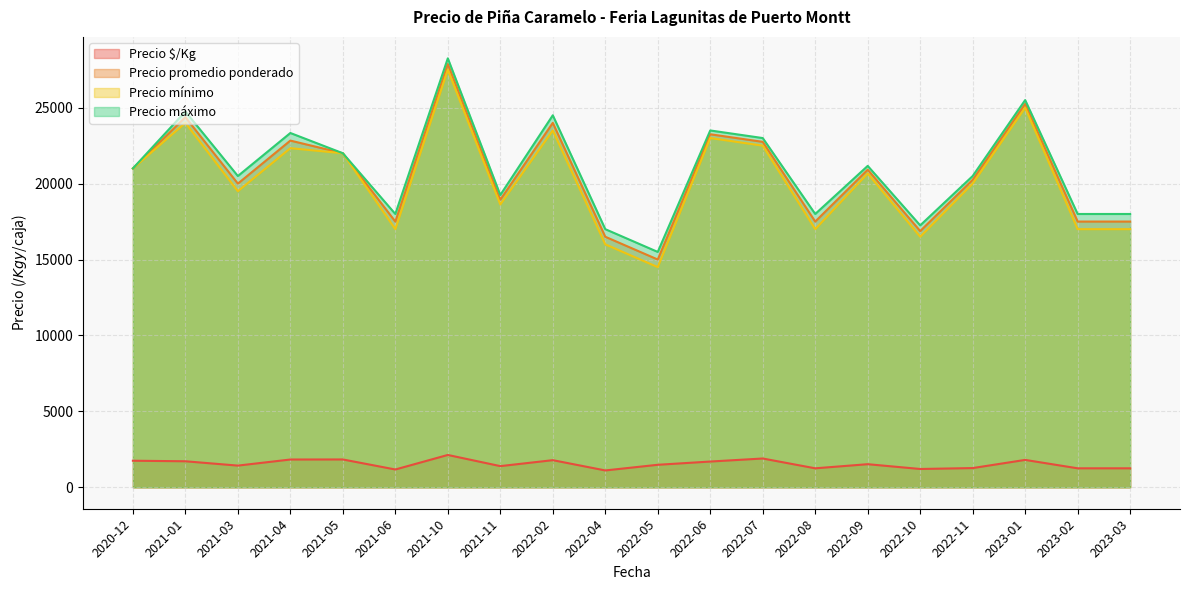

At which category does the chart reach its peak across all series?

2021-10